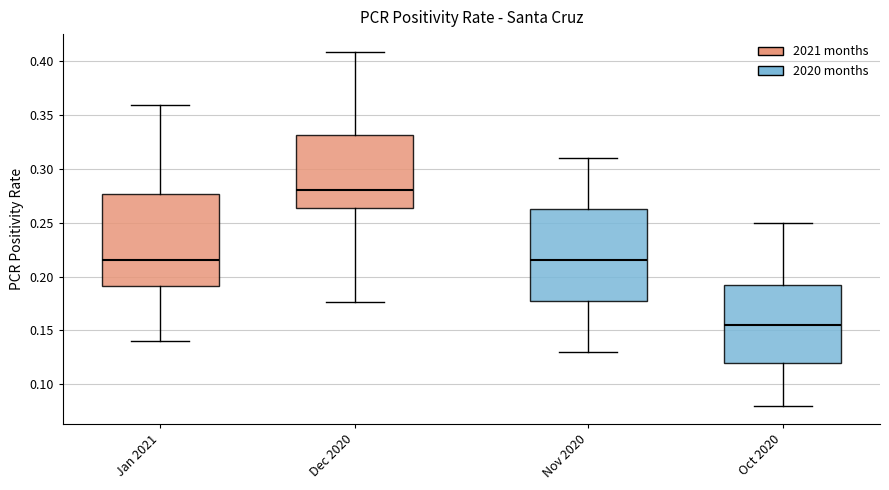

Where is the lower edge of the box for Oct 2020 on the y-axis? The values are not printed on the chart, so give them approximately, as read against the axis.

0.120